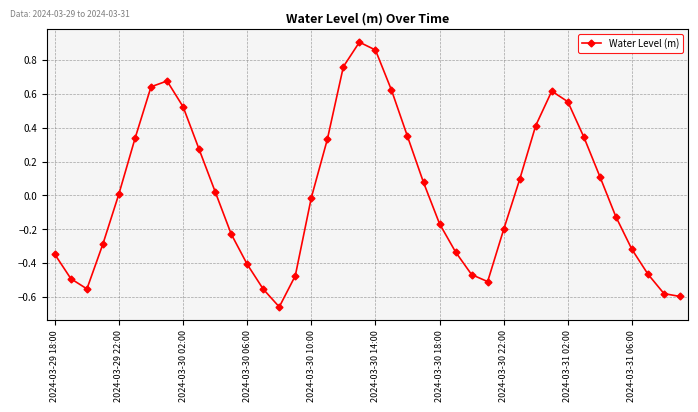

True or false: there are more than 1 points higher than both neighbors.

True